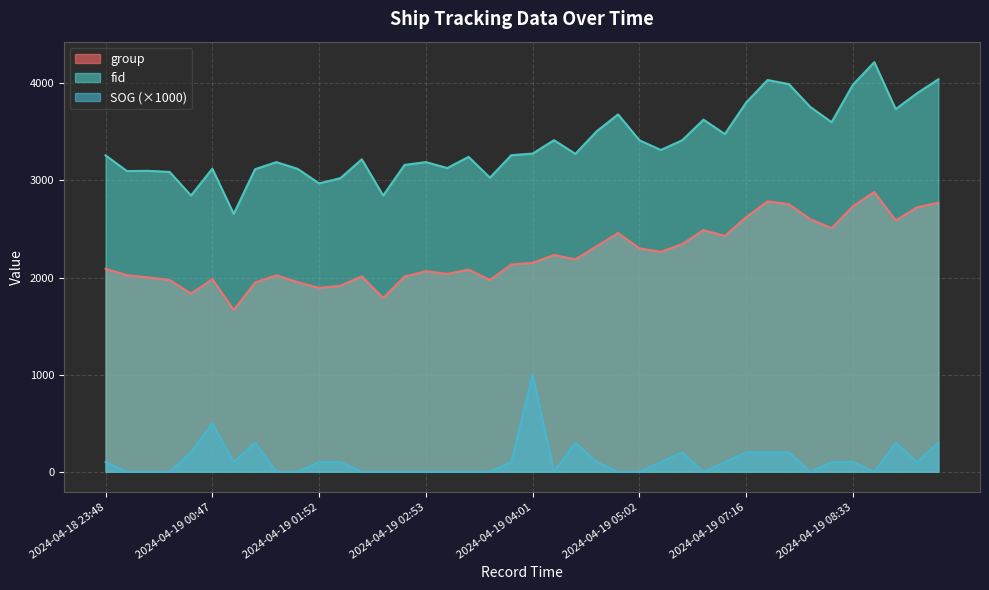

What are all the series names shown in the legend?

group, fid, SOG (×1000)